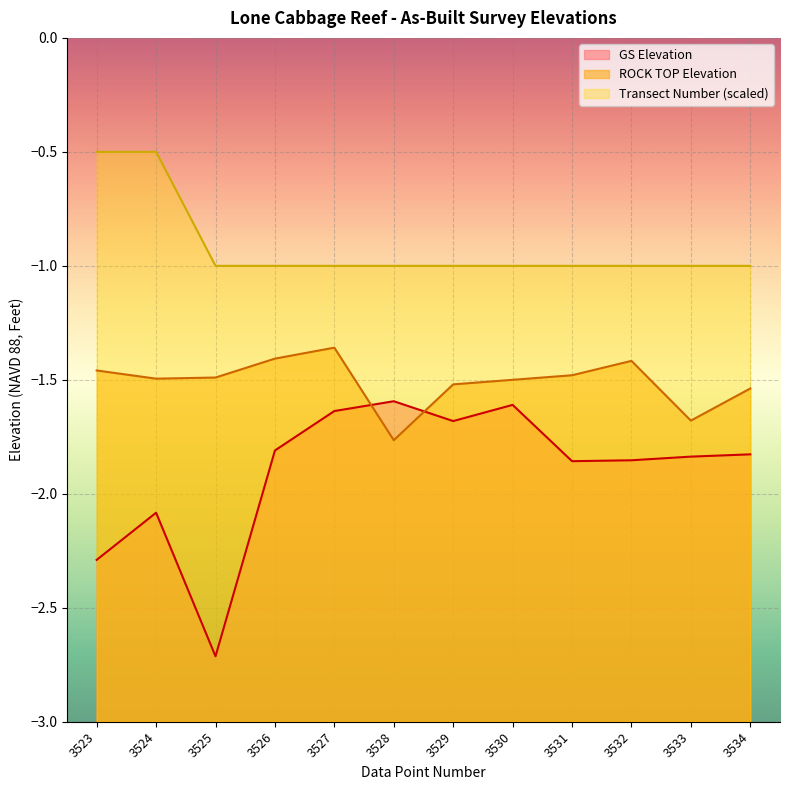

How many times do GS Elevation and ROCK TOP Elevation cross each other?

2